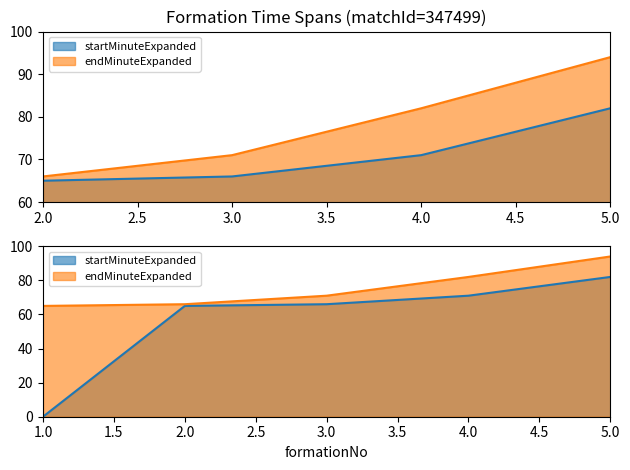

What value does the startMinuteExpanded series have at 2, to the nearest 5?

65